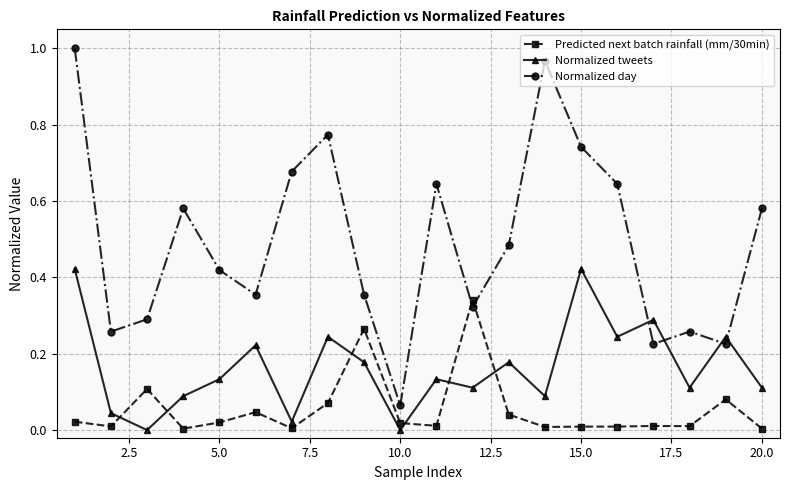

How many data points does each series have?

20